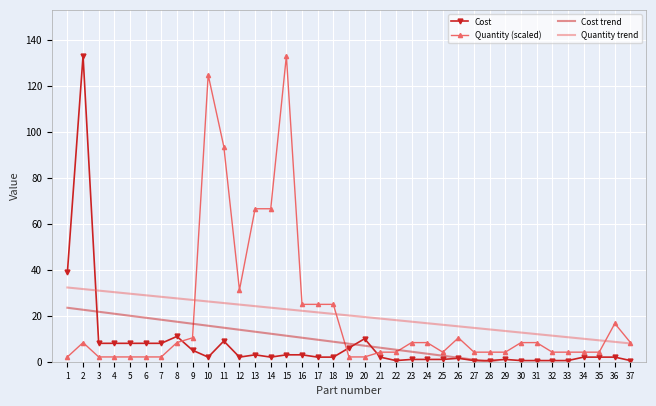

What is the total value across all series at 34?

10.9